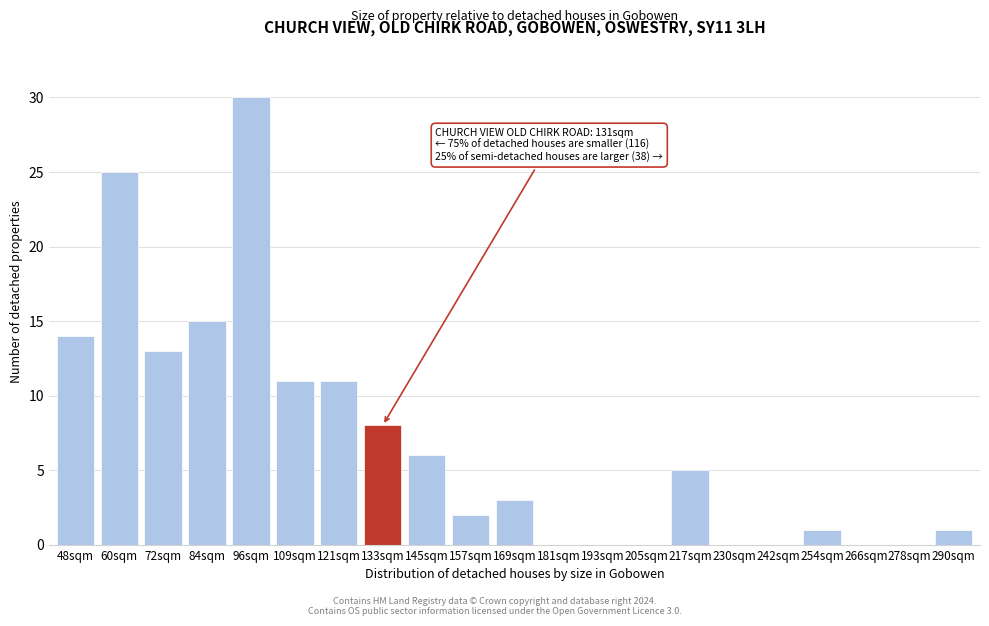

Reading left to right, extract all data points from this chart.

48sqm=14	60sqm=25	72sqm=13	84sqm=15	96sqm=30	109sqm=11	121sqm=11	133sqm=8	145sqm=6	157sqm=2	169sqm=3	181sqm=0	193sqm=0	205sqm=0	217sqm=5	230sqm=0	242sqm=0	254sqm=1	266sqm=0	278sqm=0	290sqm=1